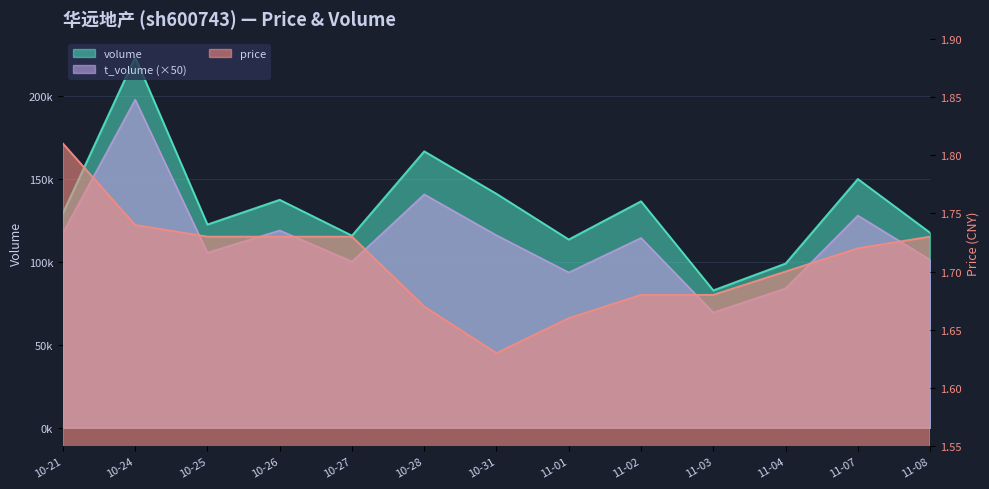

True or false: t_volume and price intersect in this chart.

False